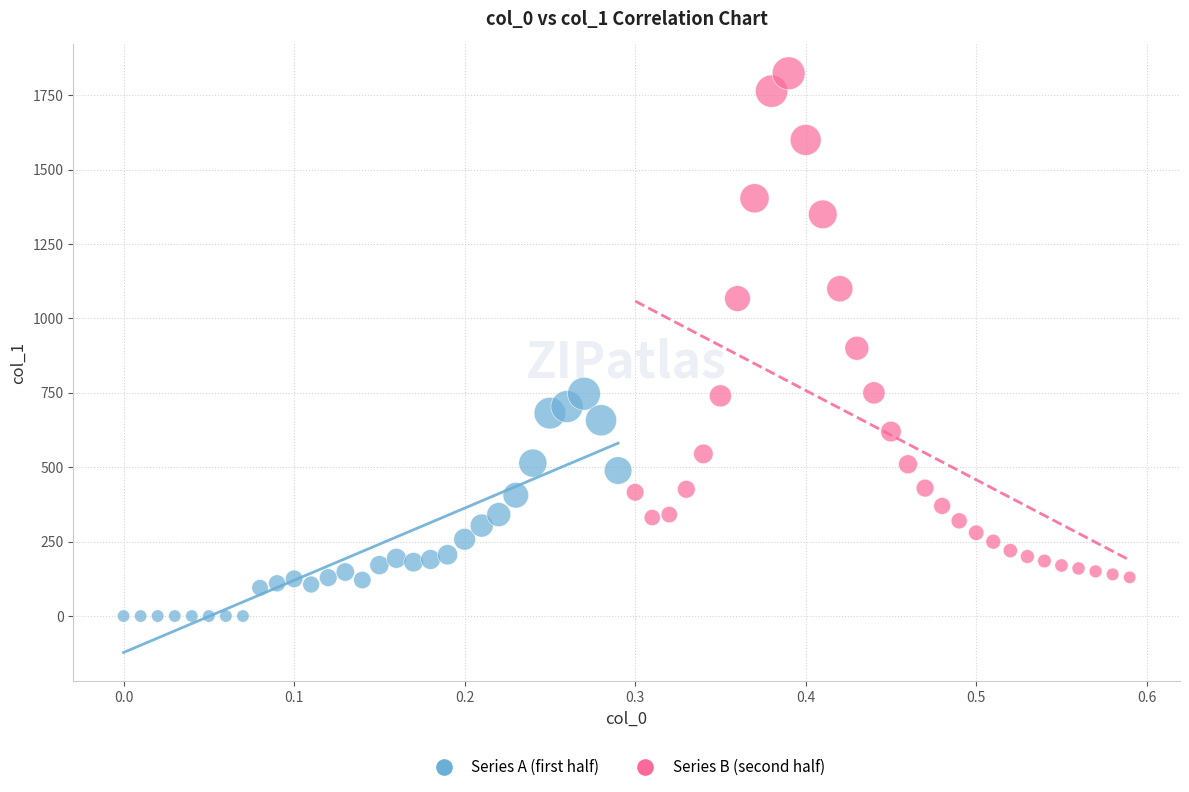

Which series contains the highest Y value?

Series B (second half)